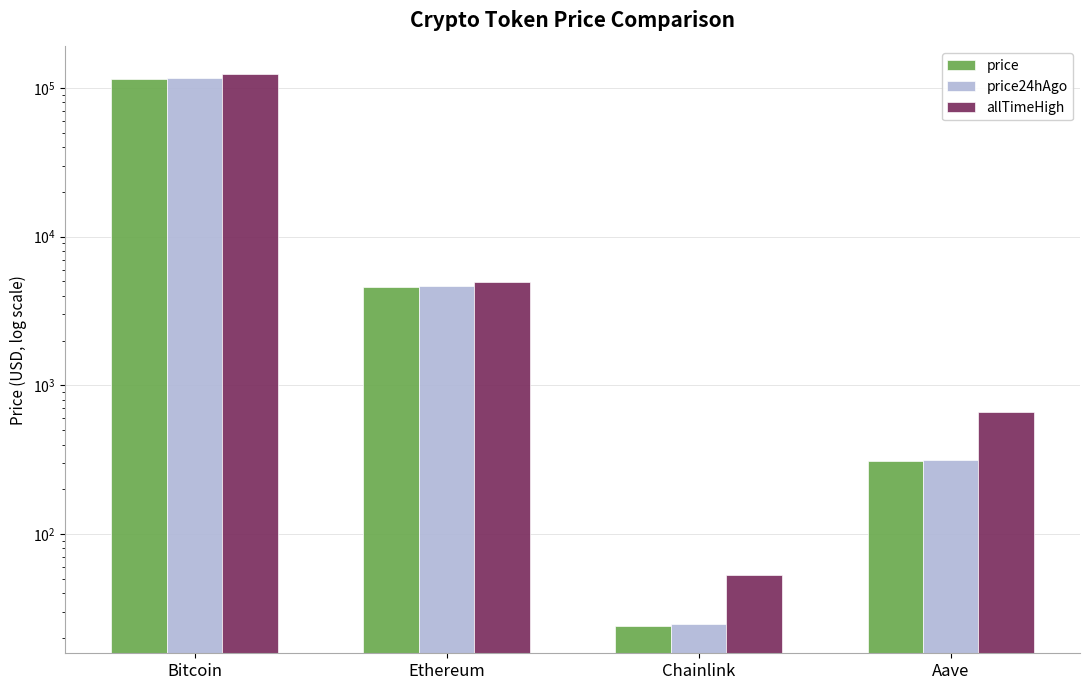

Reading right to left, transcribe all the data shown in this chart.

price: 308.4	24.2	4619.5	115792.0
price24hAgo: 315.0	24.9	4657.7	115962.0
allTimeHigh: 661.7	52.7	4946.1	124128.0